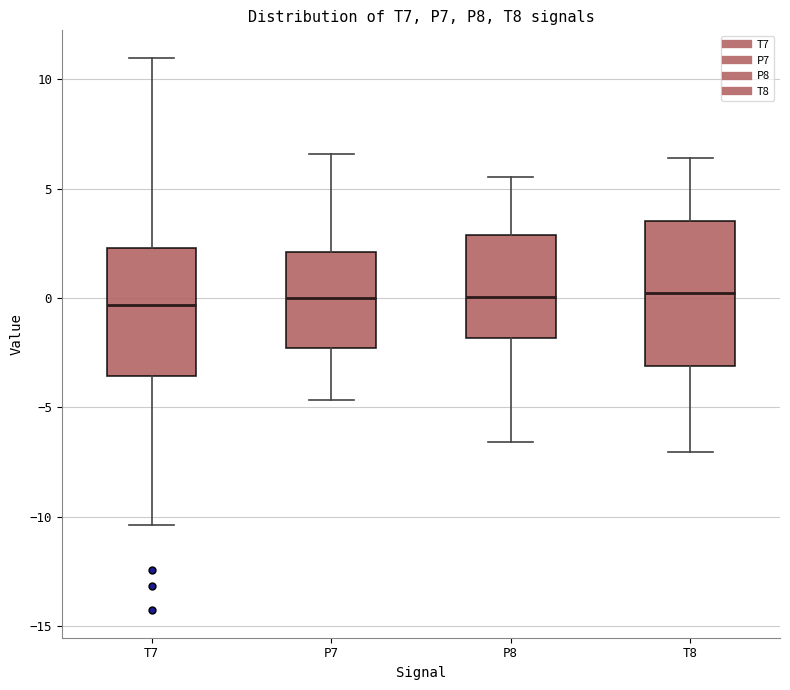

Comparing the boxes themselves (not the whiskers), which one is the tallest?

T8